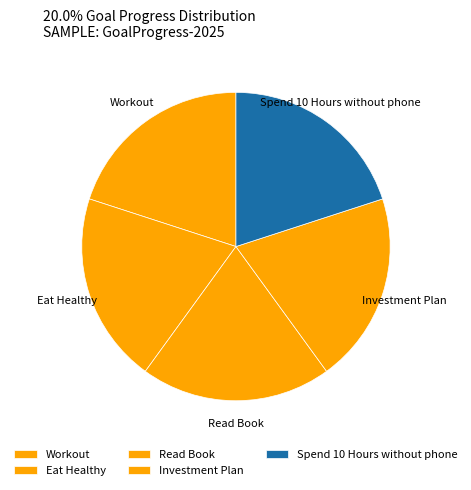

Is the sum of Workout and Spend 10 Hours without phone greater than half?

No